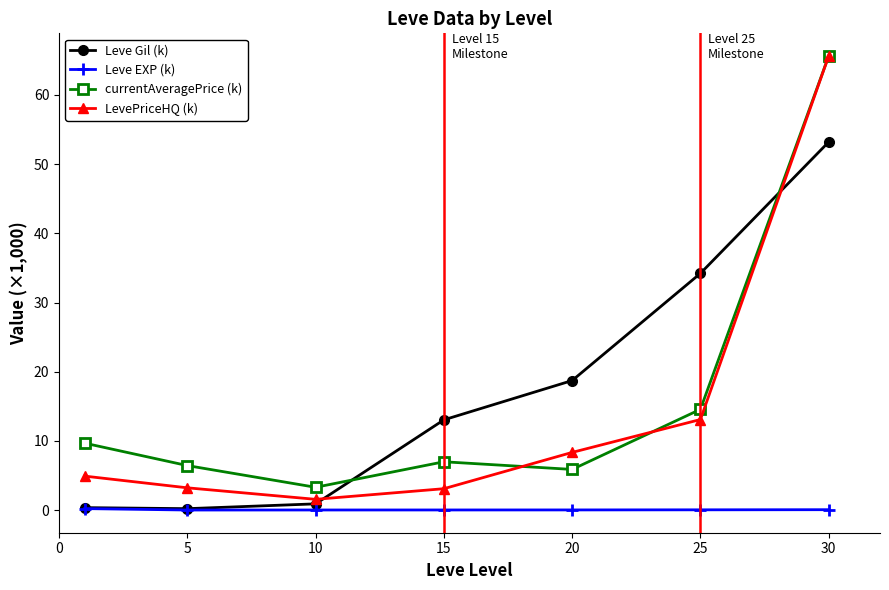

Which series has the largest range (max minus min)?

LevePriceHQ (k)